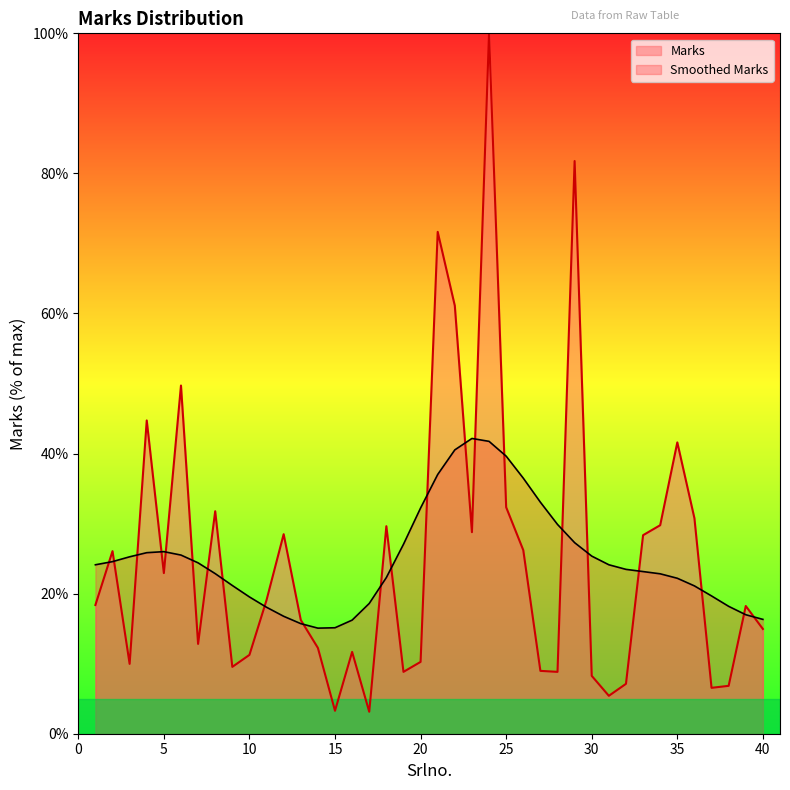

What is the sum of the values at 20 and 10?

21.5